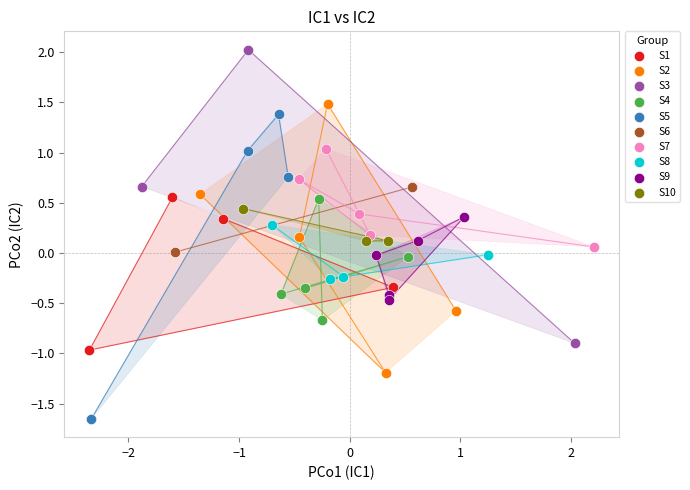

What are all the series names shown in the legend?

S1, S2, S3, S4, S5, S6, S7, S8, S9, S10